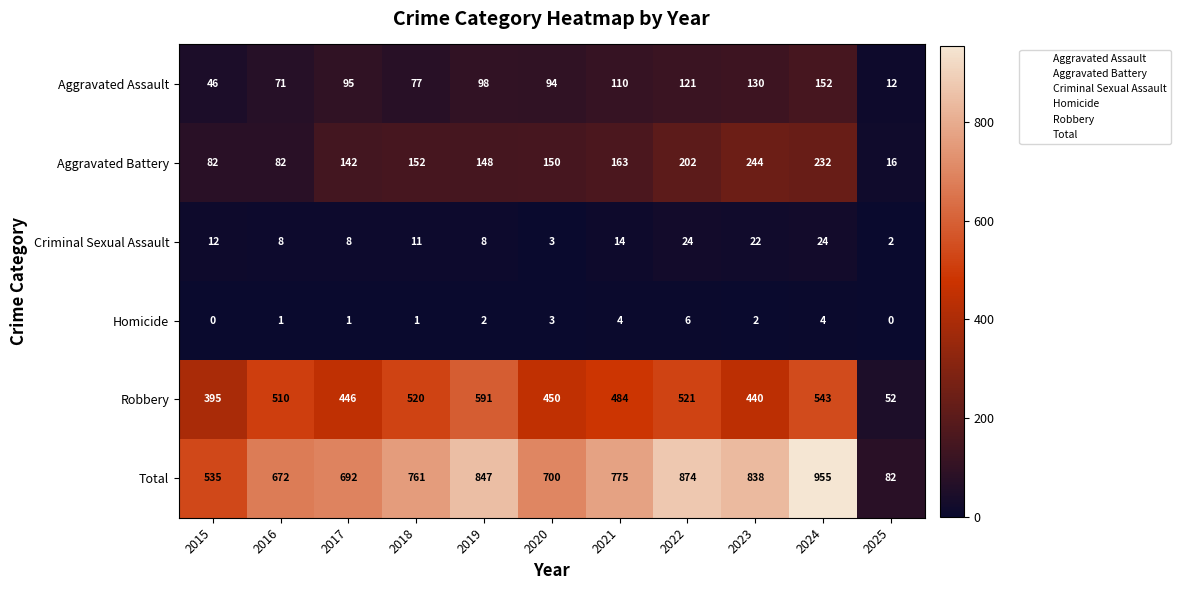

What is the spread (max minus min) of values at 2016?

671